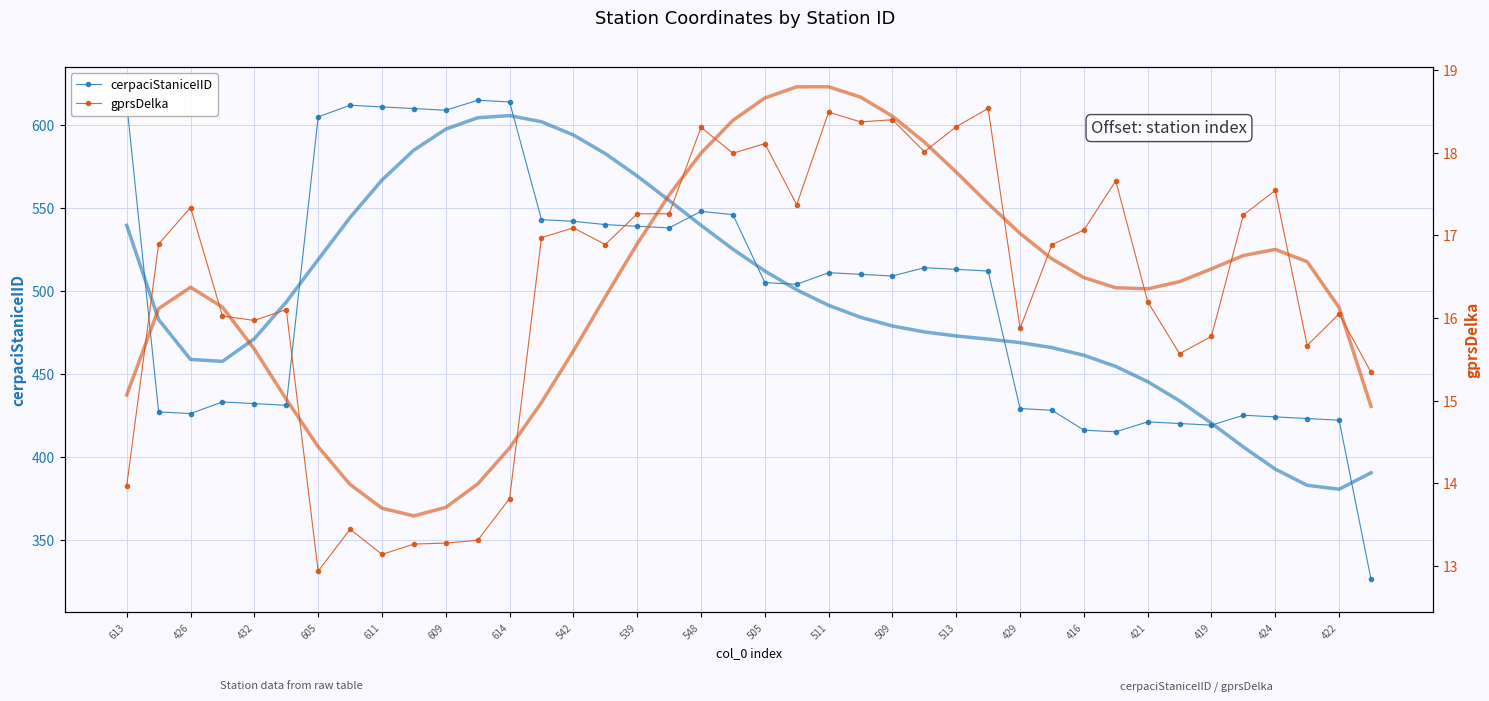

At which label does cerpaciStaniceIID first exceed 510?

613